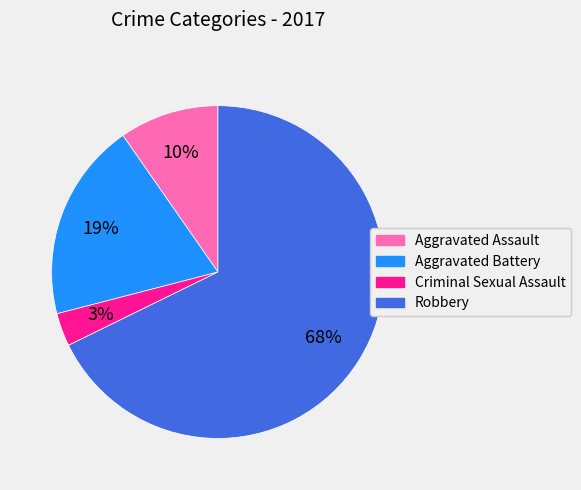

Between Robbery and Aggravated Battery, which is larger?

Robbery